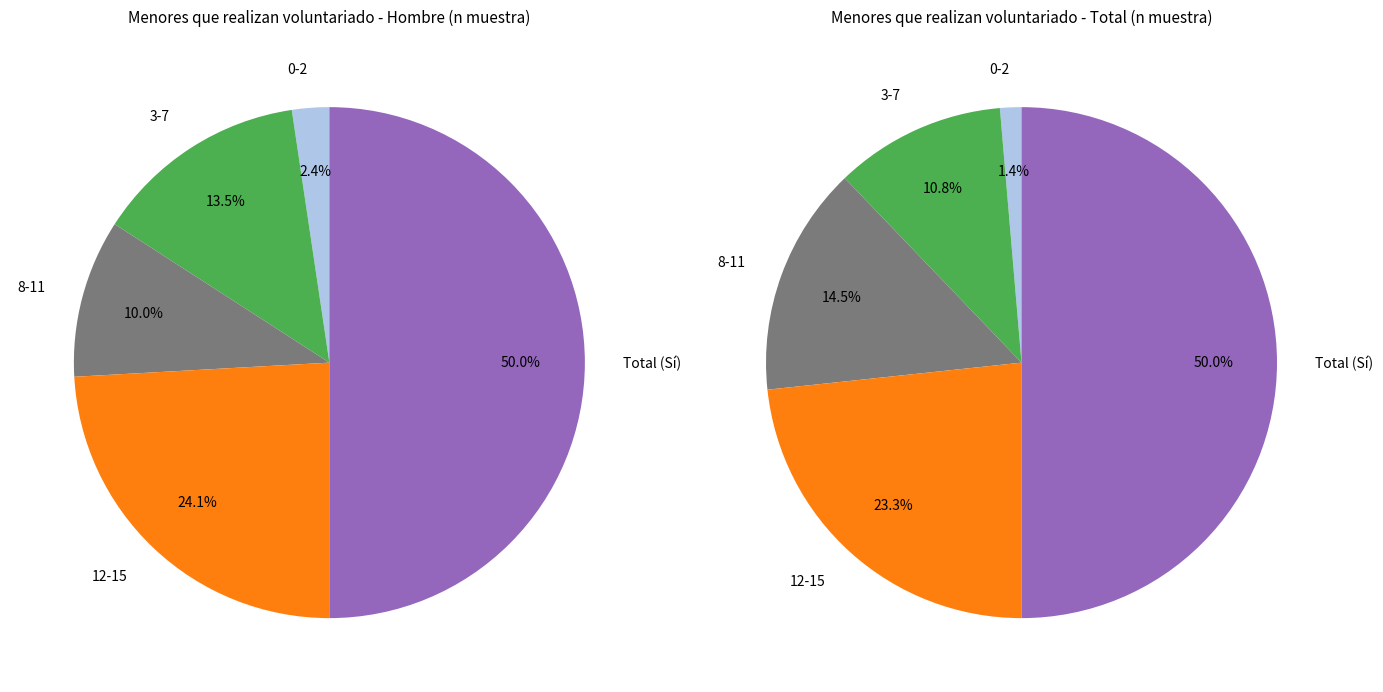

Which slice is the largest?

Total (Sí)